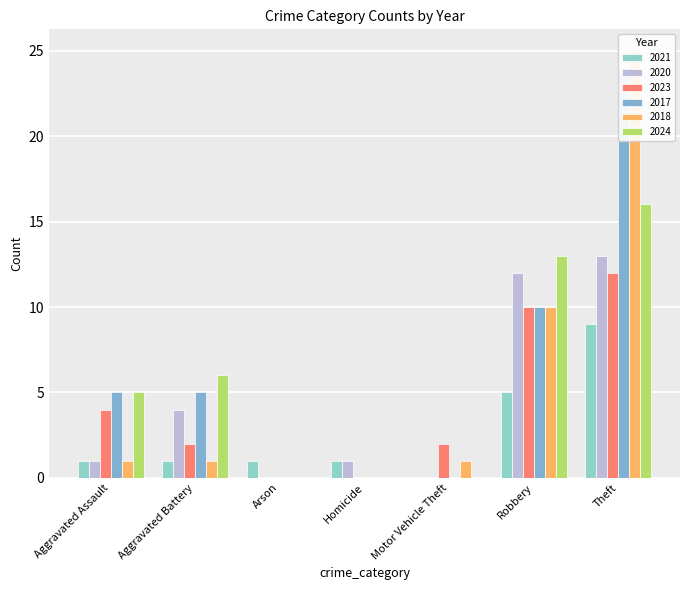

How many values in 2024 are above zero?

4